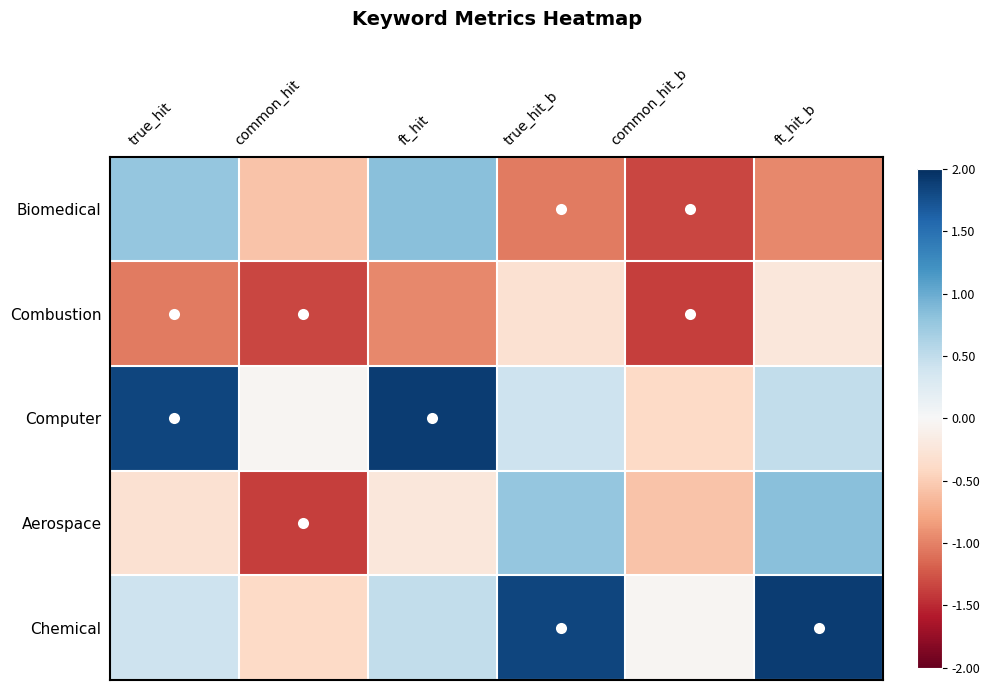

Reading left to right, list all the values displayed in this chart.

Biomedical: true_hit=0.8	common_hit=-0.6	ft_hit=0.8	true_hit_b=-1.0	common_hit_b=-1.3	ft_hit_b=-1.0
Combustion: true_hit=-1.0	common_hit=-1.3	ft_hit=-1.0	true_hit_b=-0.3	common_hit_b=-1.4	ft_hit_b=-0.2
Computer: true_hit=1.8	common_hit=-0.0	ft_hit=1.9	true_hit_b=0.4	common_hit_b=-0.4	ft_hit_b=0.5
Aerospace: true_hit=-0.3	common_hit=-1.4	ft_hit=-0.2	true_hit_b=0.8	common_hit_b=-0.6	ft_hit_b=0.8
Chemical: true_hit=0.4	common_hit=-0.4	ft_hit=0.5	true_hit_b=1.8	common_hit_b=-0.0	ft_hit_b=1.9